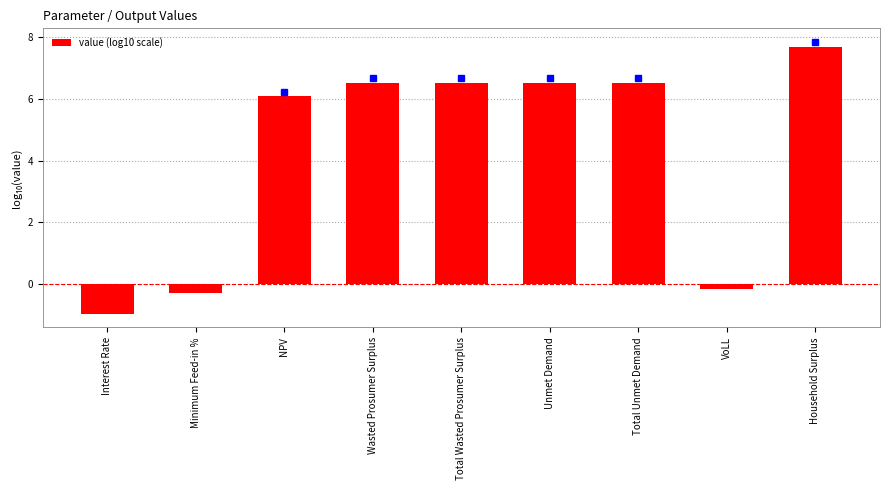

At which label does the data first exceed 6?

NPV